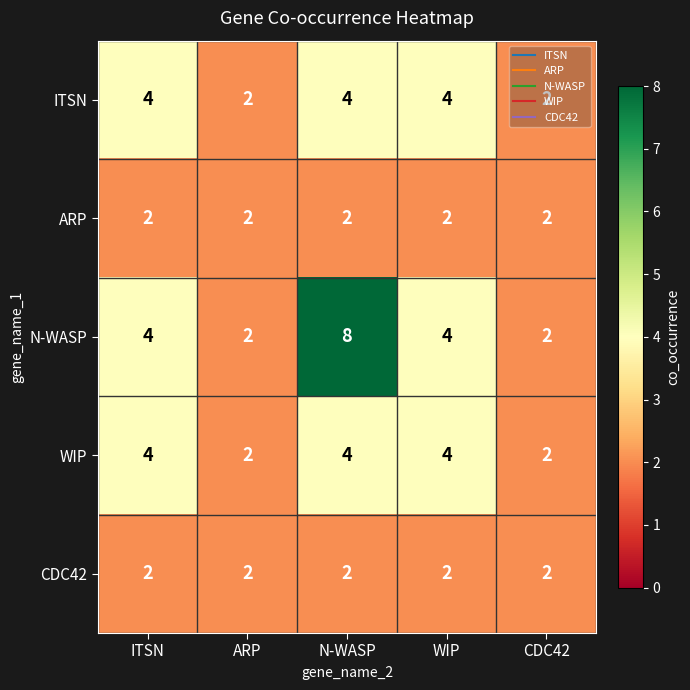

What is the greatest value displayed?

8